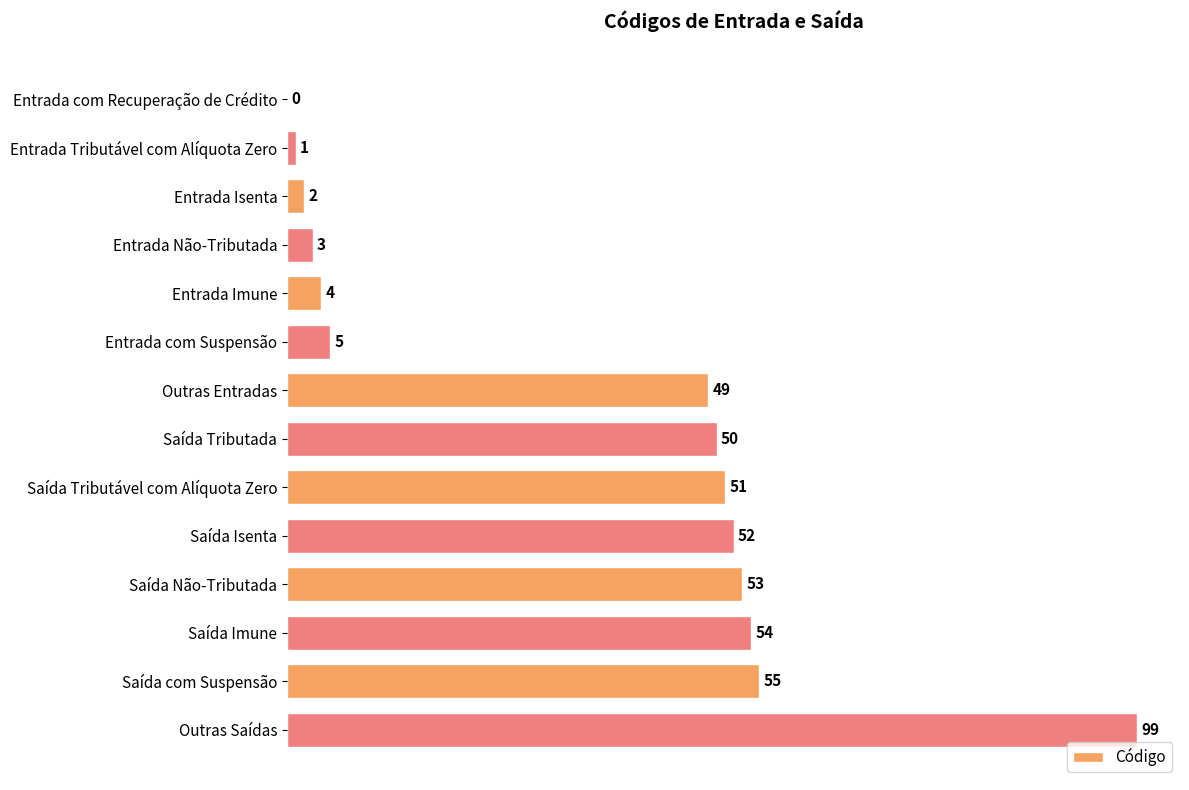

How many positive values are there?

13